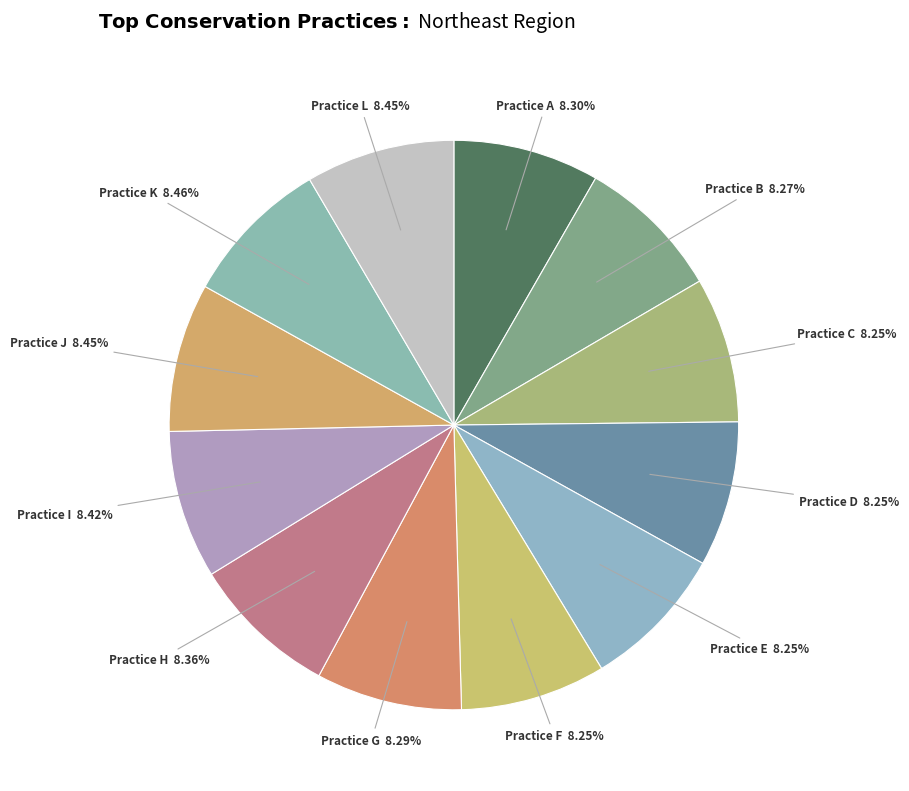

Do Practice A and Practice F together represent more than half of the pie?

No